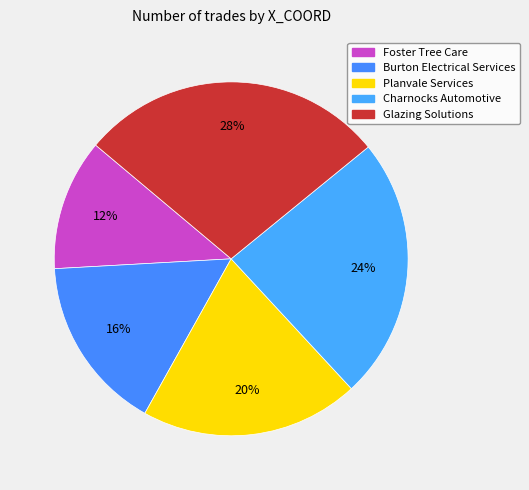

To the nearest percent, what is the combined percentage of Planvale Services and Foster Tree Care?

32%